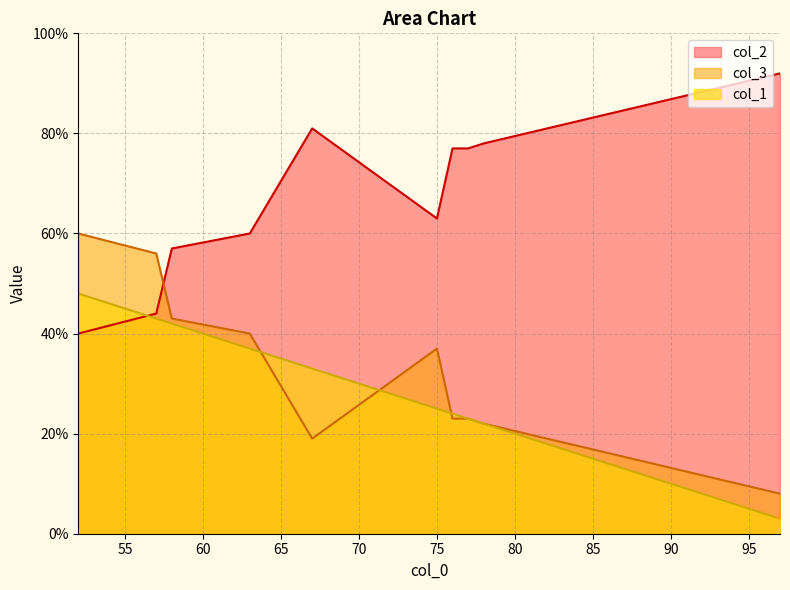

What is the difference between the maximum and minimum values in the col_2 series?

52